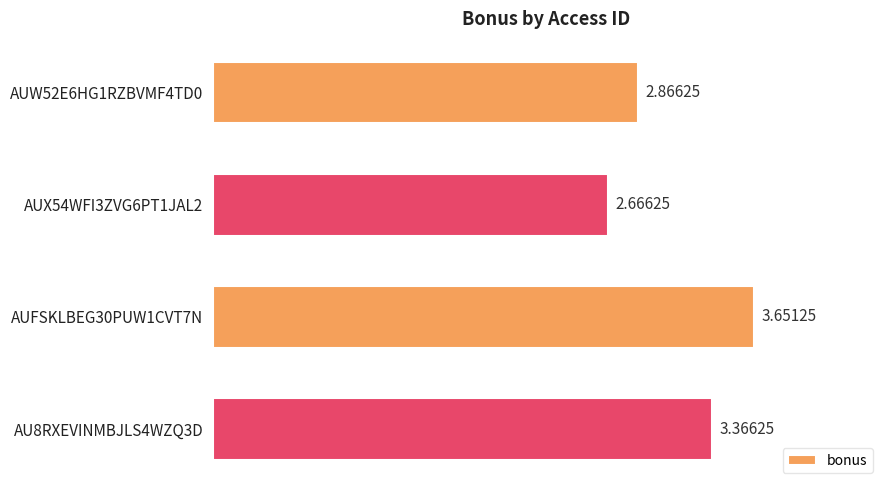

What is the difference between the values at AUFSKLBEG30PUW1CVT7N and AUW52E6HG1RZBVMF4TD0?

0.8